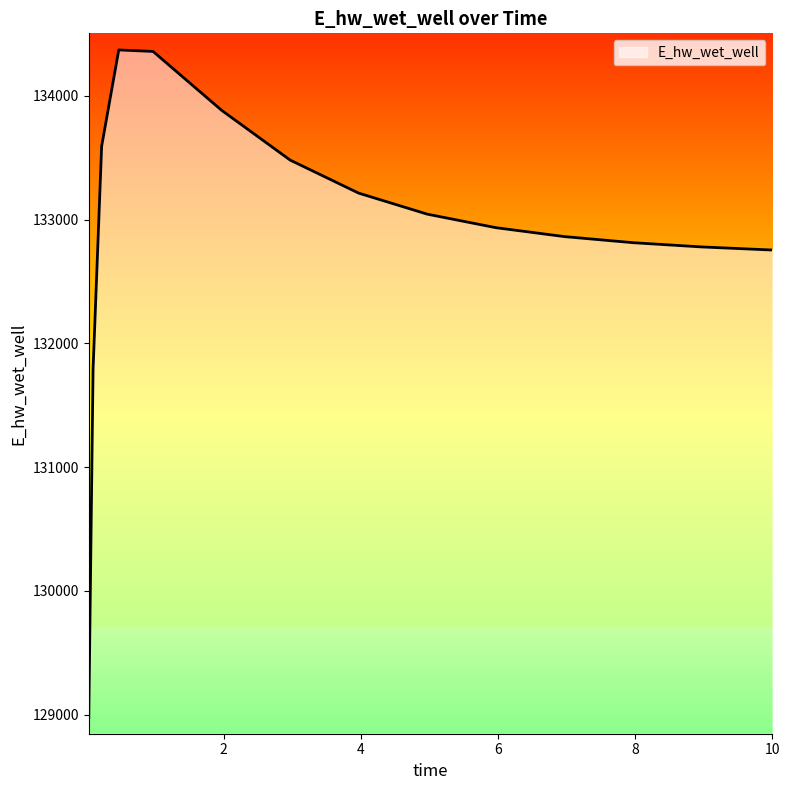

What is the minimum value shown in the chart?

128975.0